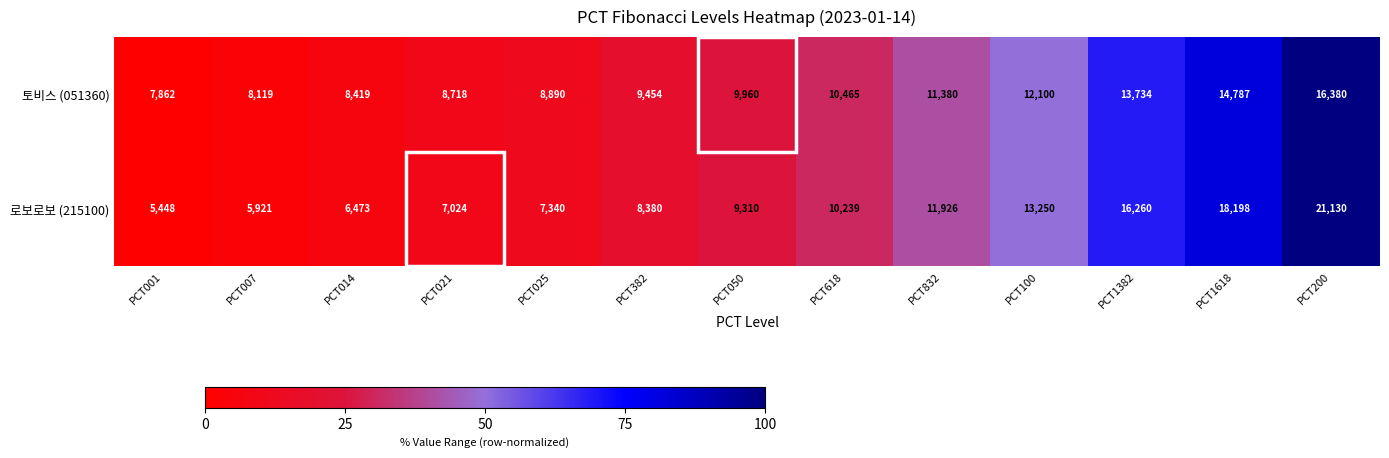

Rank the series by their maximum value, from highest to lowest.

로보로보 (215100), 토비스 (051360)